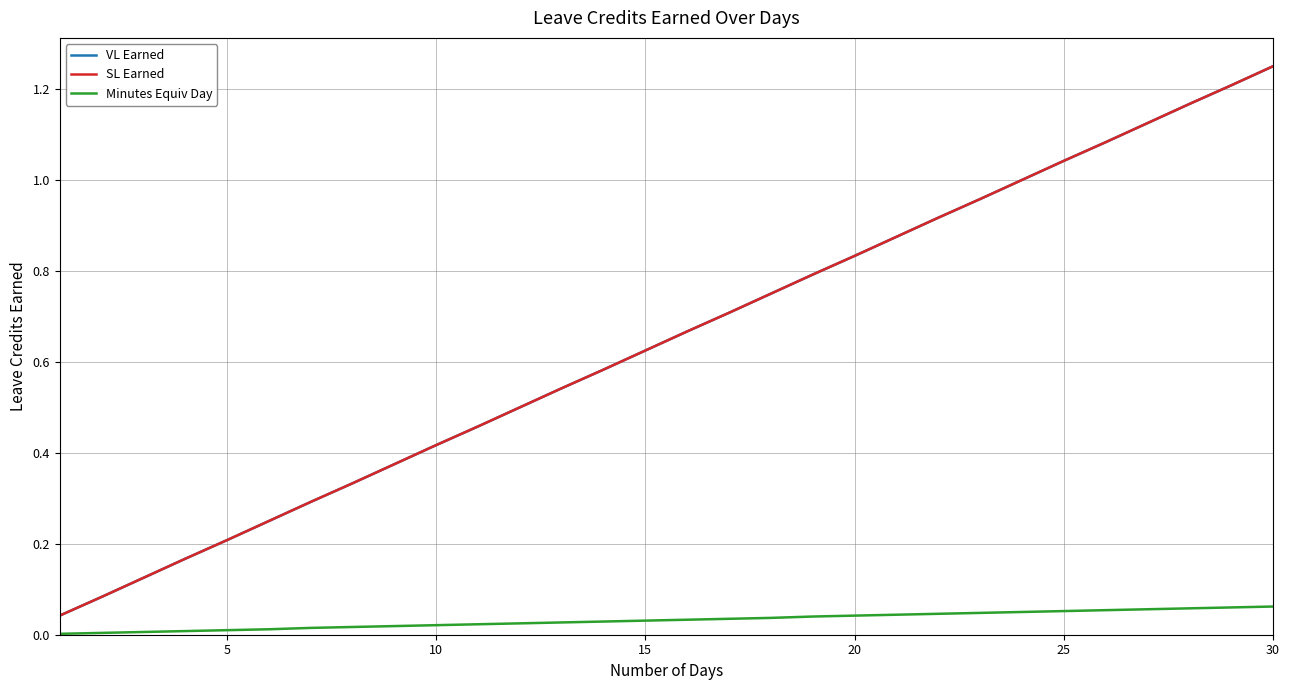

Does the chart have visible grid lines?

Yes